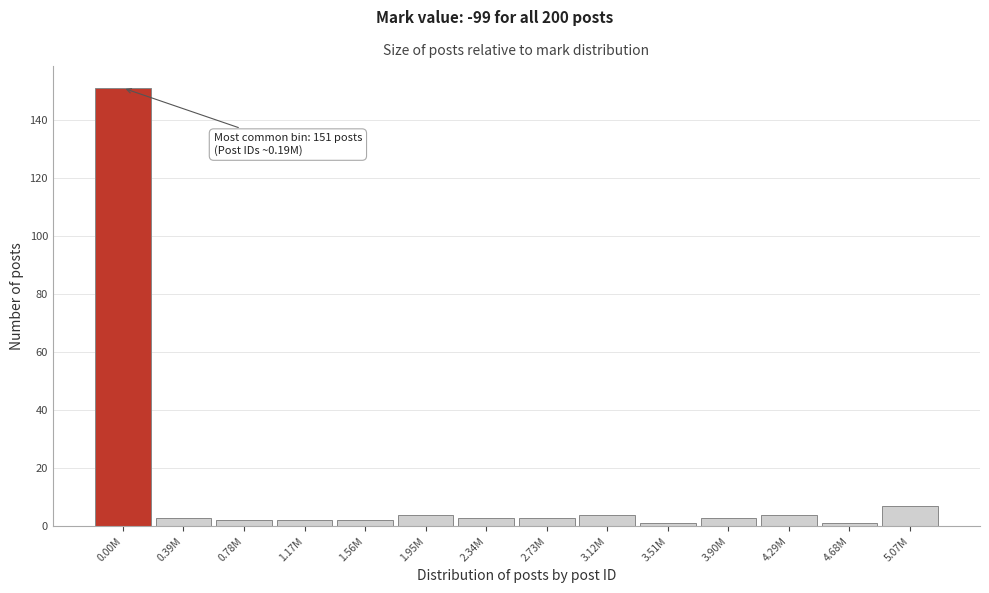

Reading left to right, list all the values displayed in this chart.

0.00M=151	0.39M=3	0.78M=2	1.17M=2	1.56M=2	1.95M=4	2.34M=3	2.73M=3	3.12M=4	3.51M=1	3.90M=3	4.29M=4	4.68M=1	5.07M=7